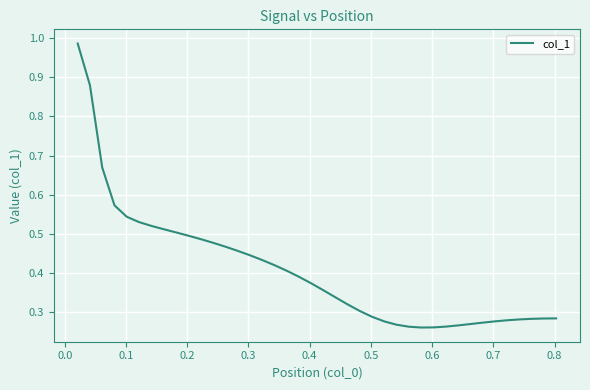

Is this an area chart (filled region under the line)?

No